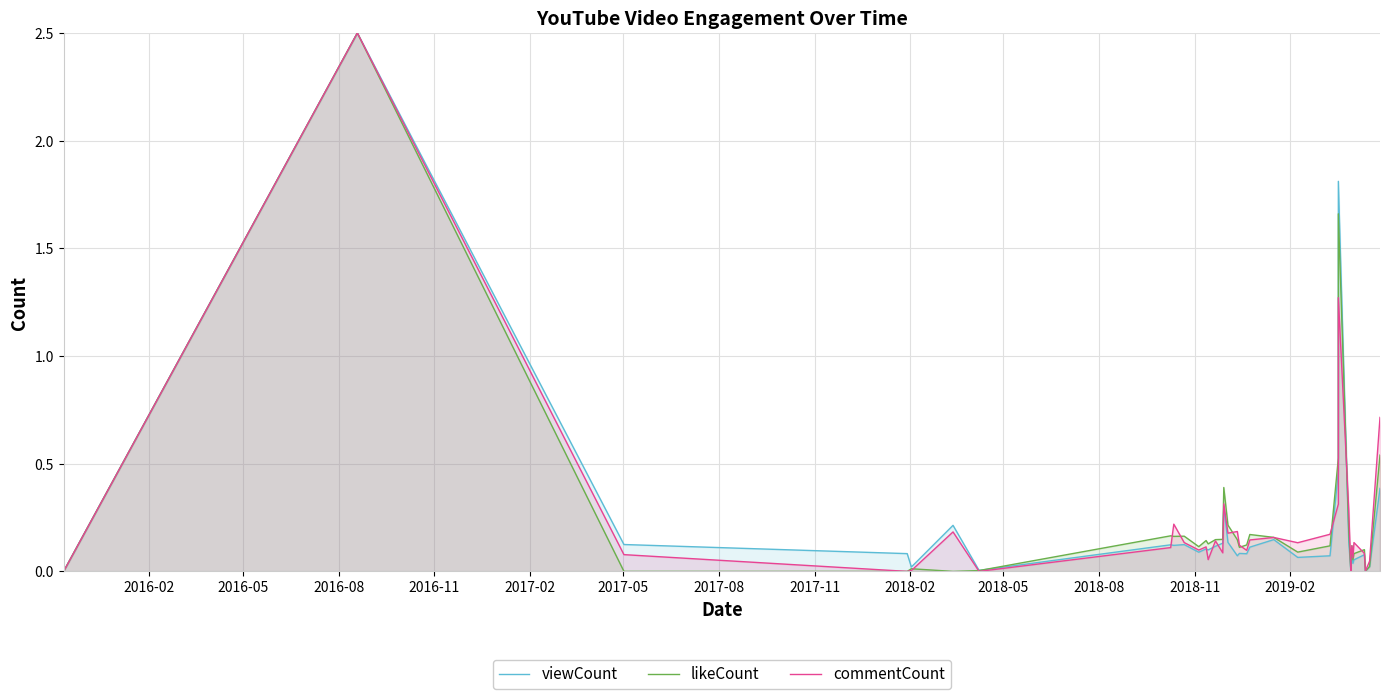

Which series ends up on top after the final intersection of likeCount and viewCount?

likeCount